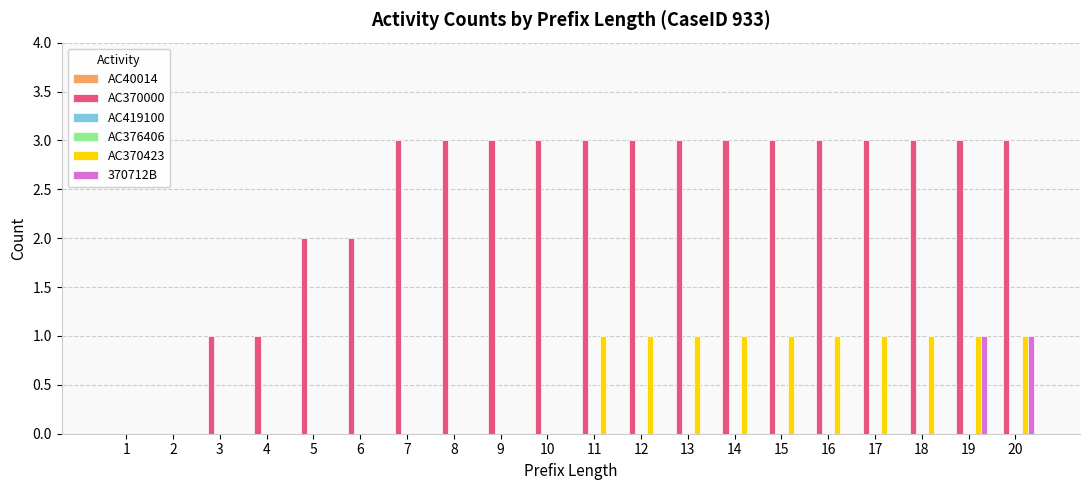

Rank the series at 20 from highest to lowest value.

AC370000, AC370423, 370712B, AC40014, AC419100, AC376406